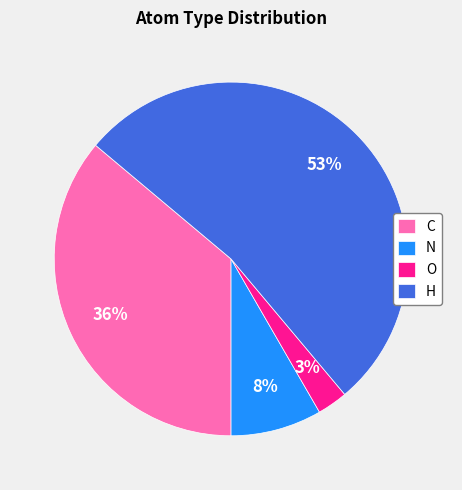

To the nearest percent, what is the combined percentage of C and H?

89%